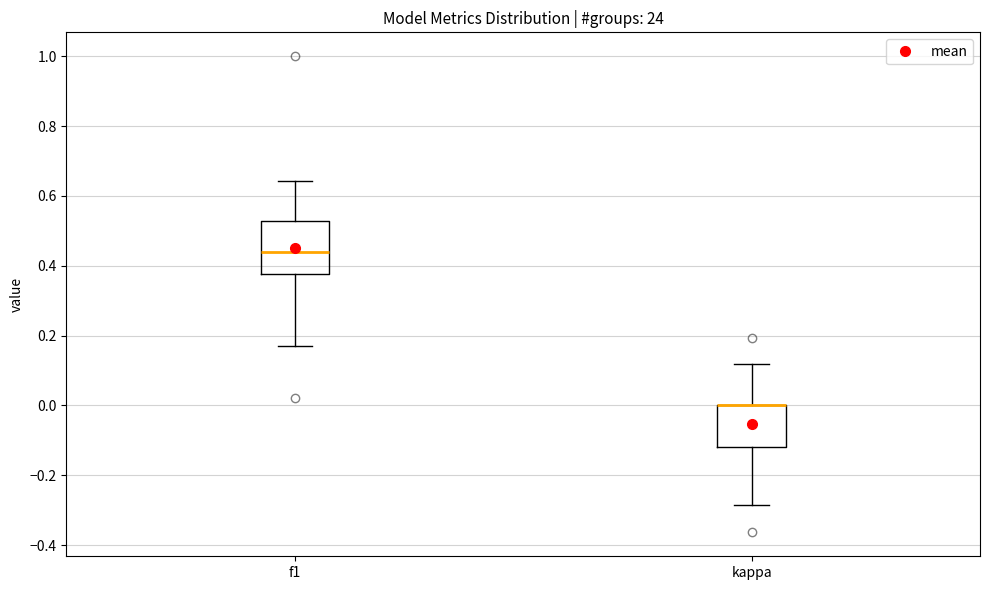

Reading left to right, read every box against the y-axis: the position of its median line, the range the box covers, and the ends of its whiskers. The values are not printed on the chart, so give them approximately, as read against the axis.

f1: median 0.44, box 0.38 to 0.52, whiskers 0.16 to 0.64
kappa: median 0.00 (drawn on the box's upper edge), box -0.12 to 0.00, whiskers -0.28 to 0.12